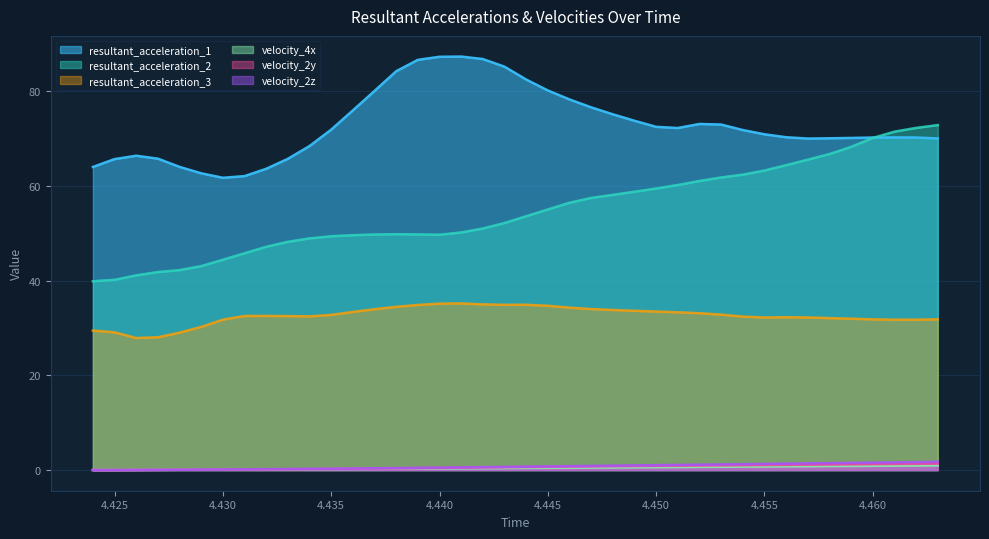

How many lines are shown in the chart?

6